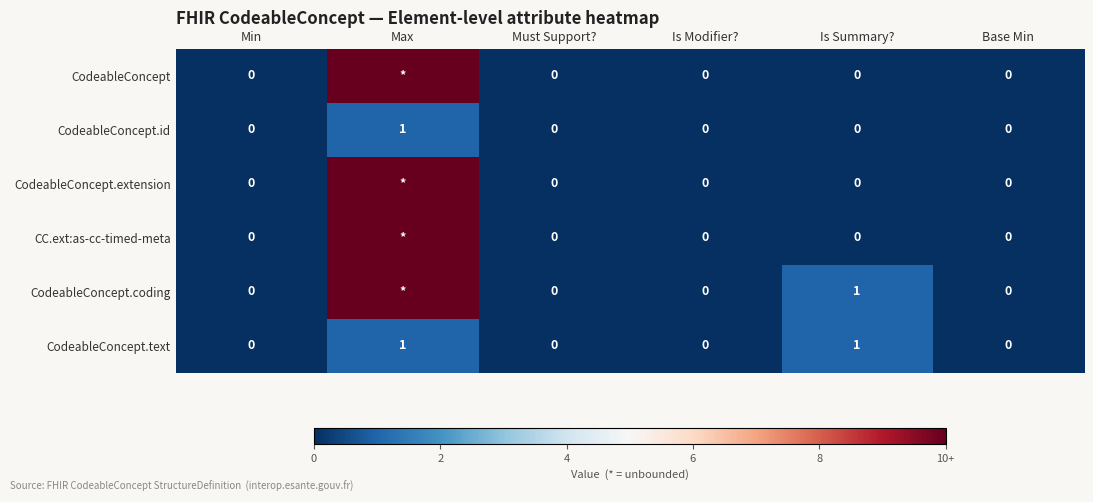

Between Base Min and Max, which is larger?

Max